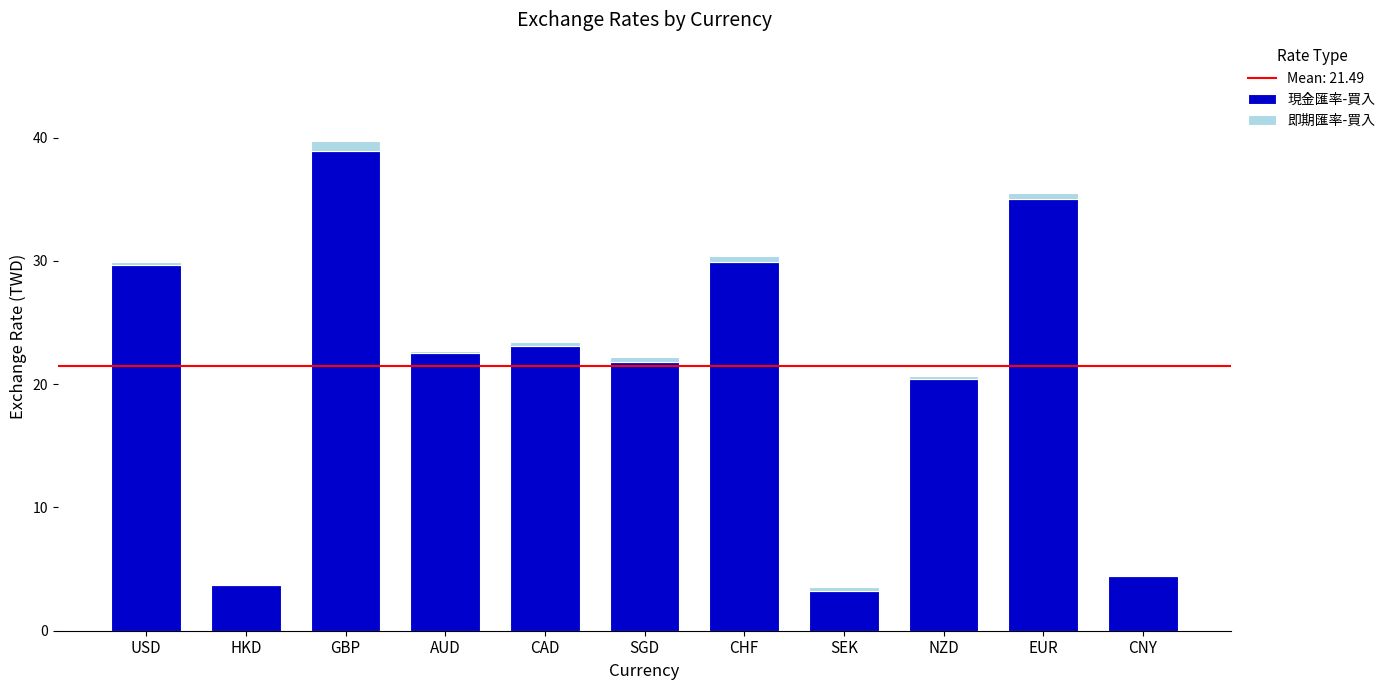

Are the bars horizontal?

No